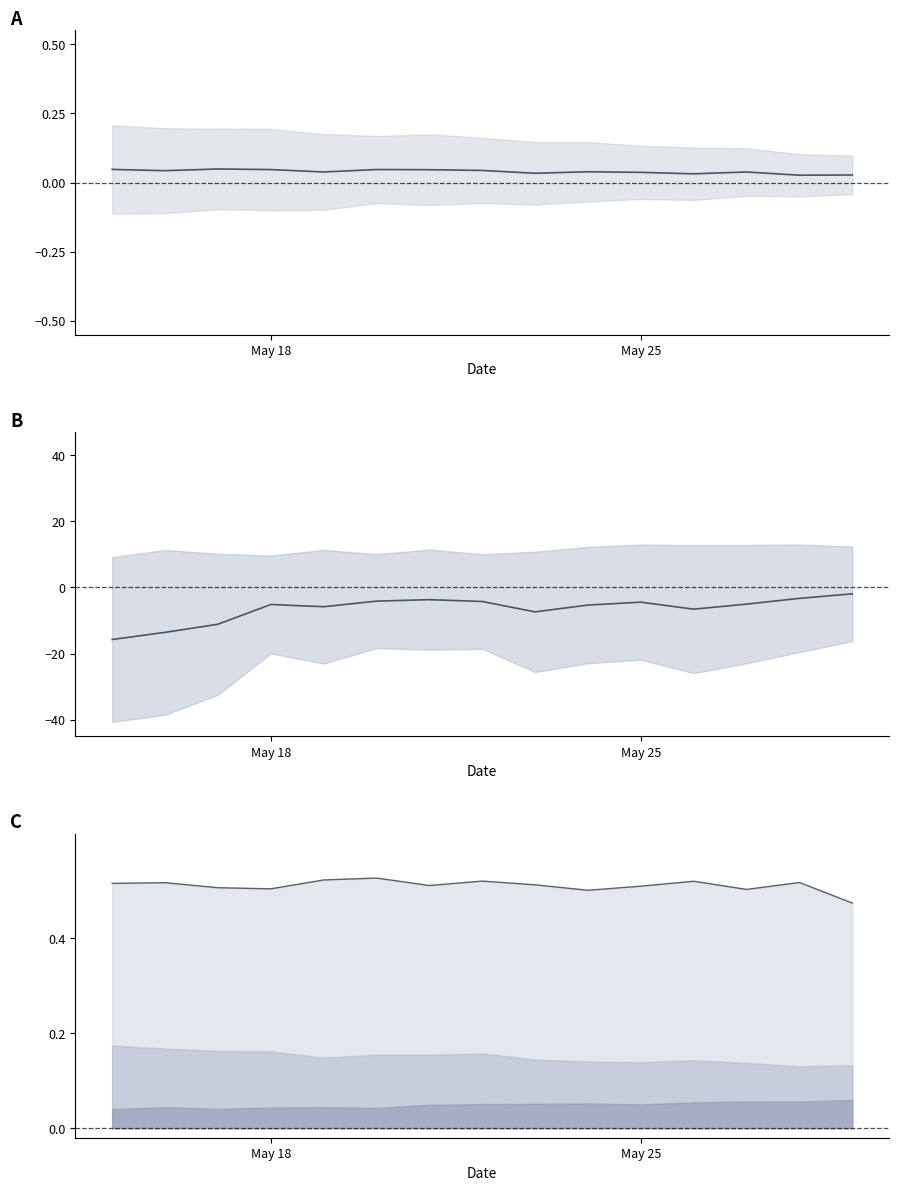

True or false: total (normalized) and new (normalized) intersect in this chart.

False